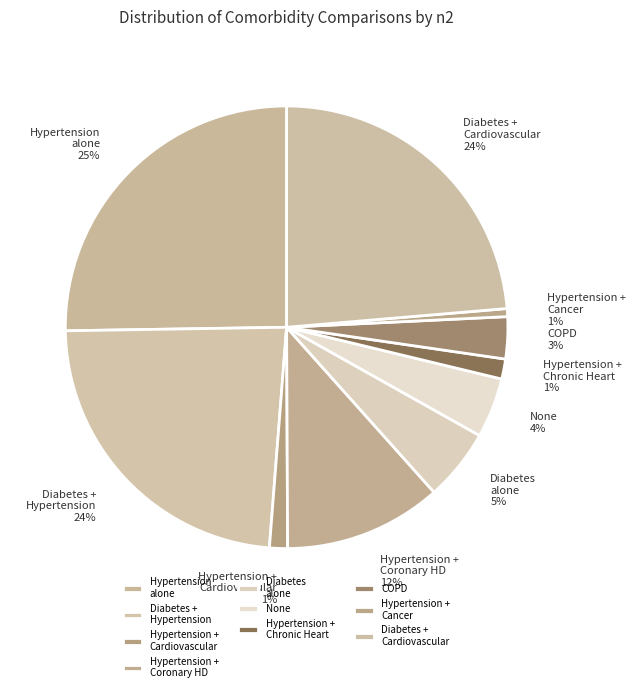

Is the sum of Hypertension + Cancer and Hypertension + Chronic Heart greater than half?

No